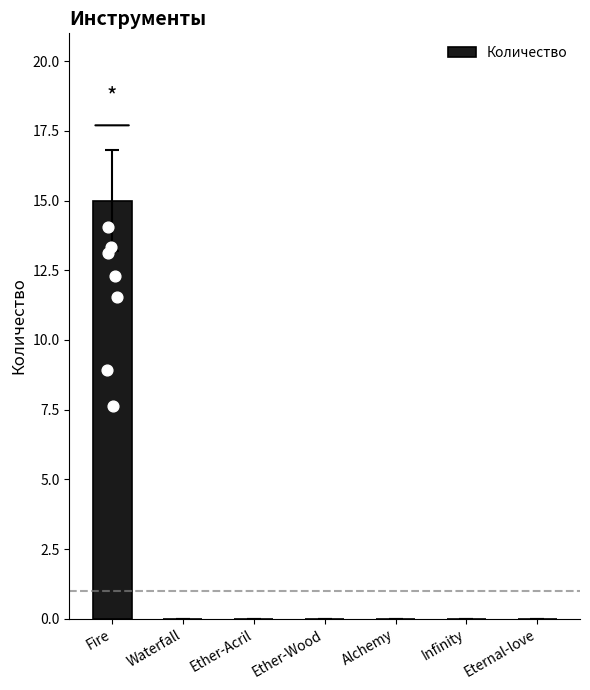

Between Waterfall and Ether-Acril, which is larger?

Waterfall